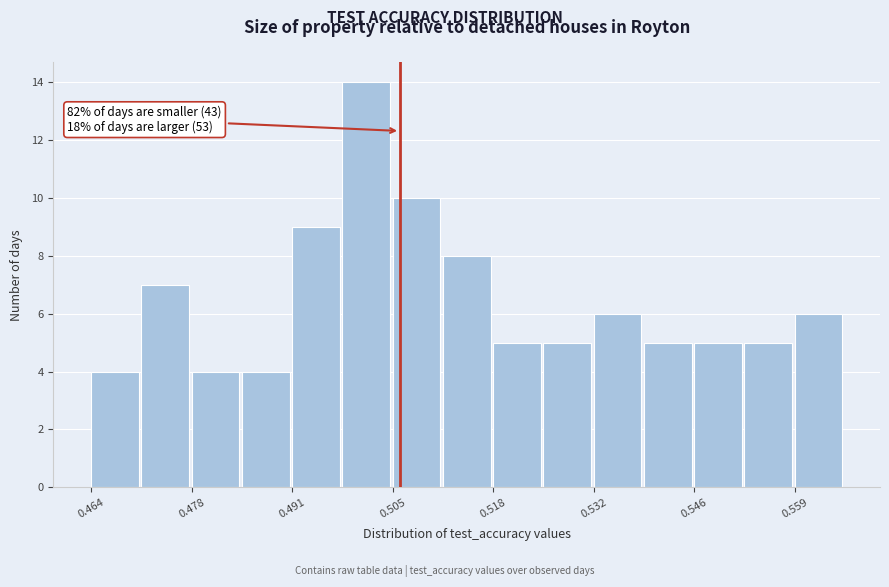

Read against the x-axis, roughly where is the centre of the tallest bar?

0.502